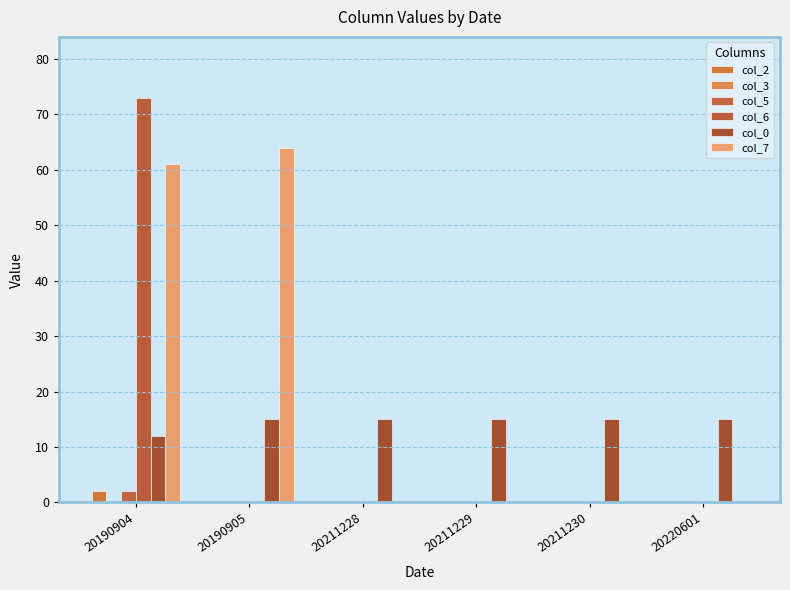

Count the number of data series in this chart.

5